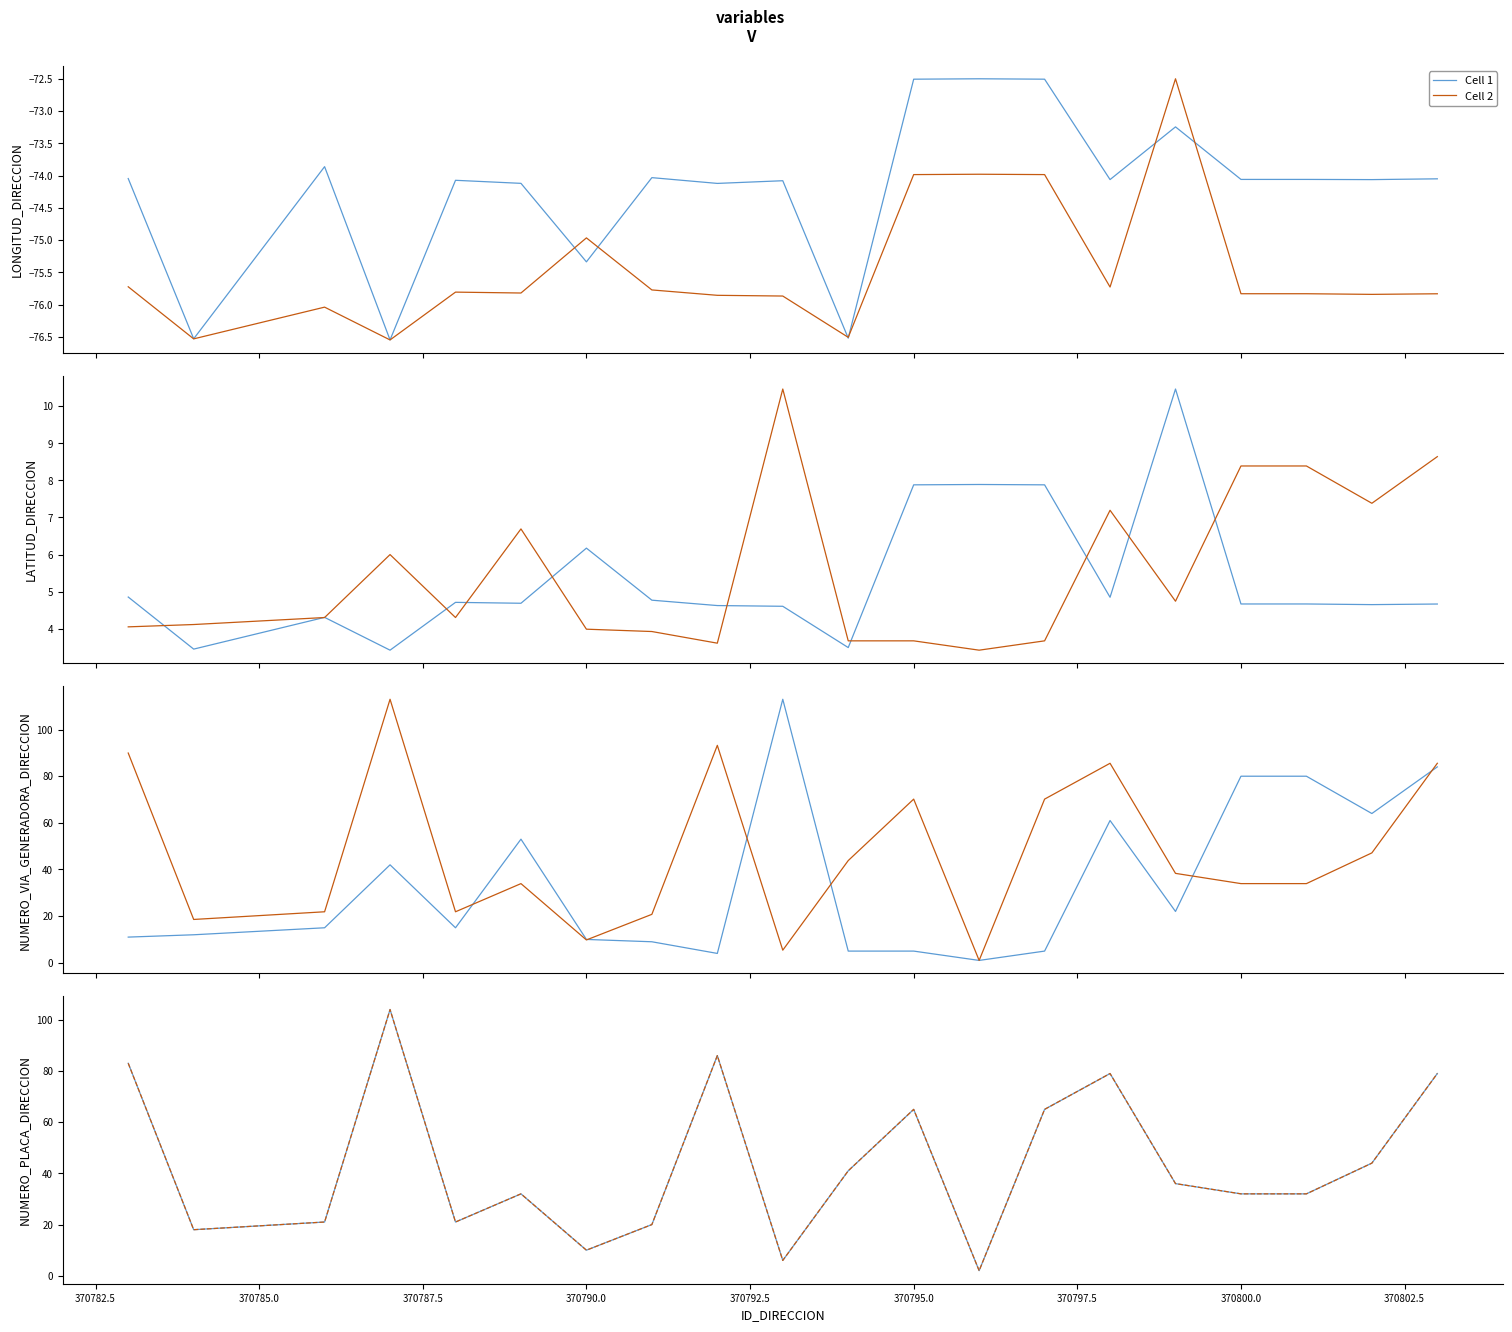

What is the difference between the maximum and minimum values in the Cell 2 series?

102